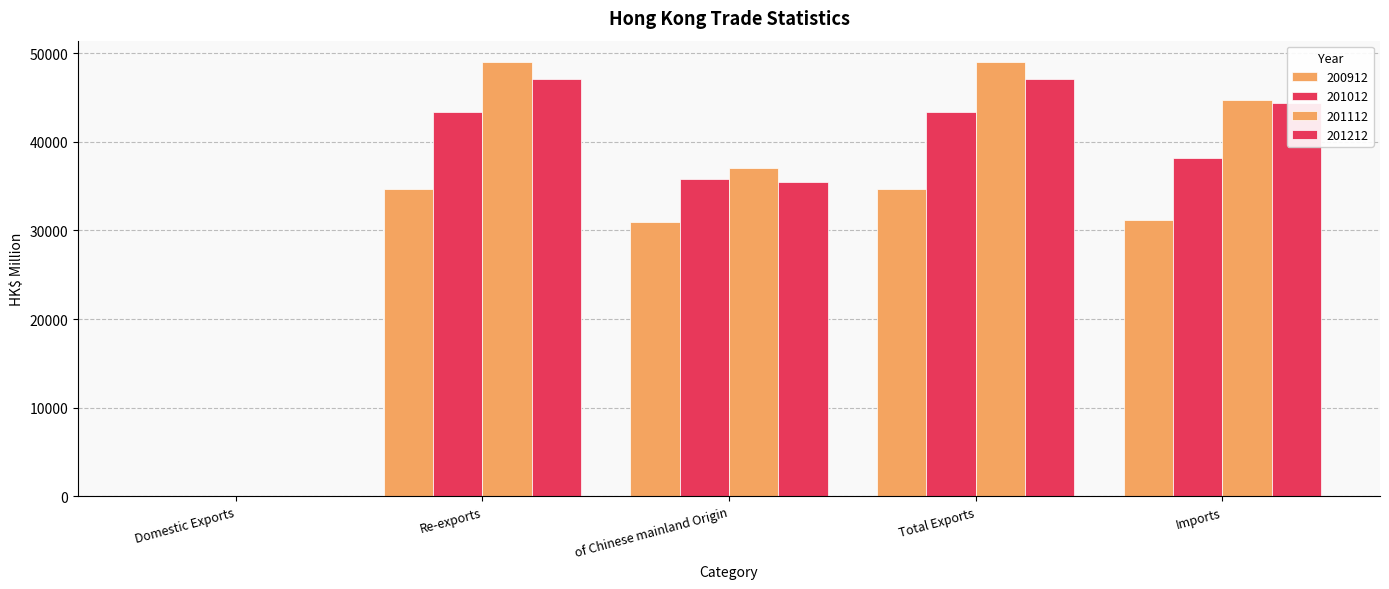

What position from the right is Re-exports?

4